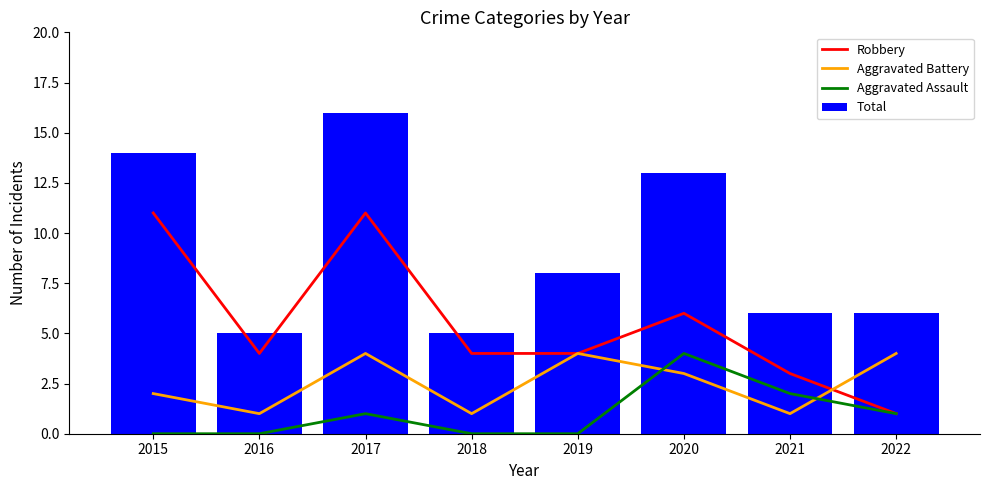

True or false: Total has a value of 13 at 2020.

True